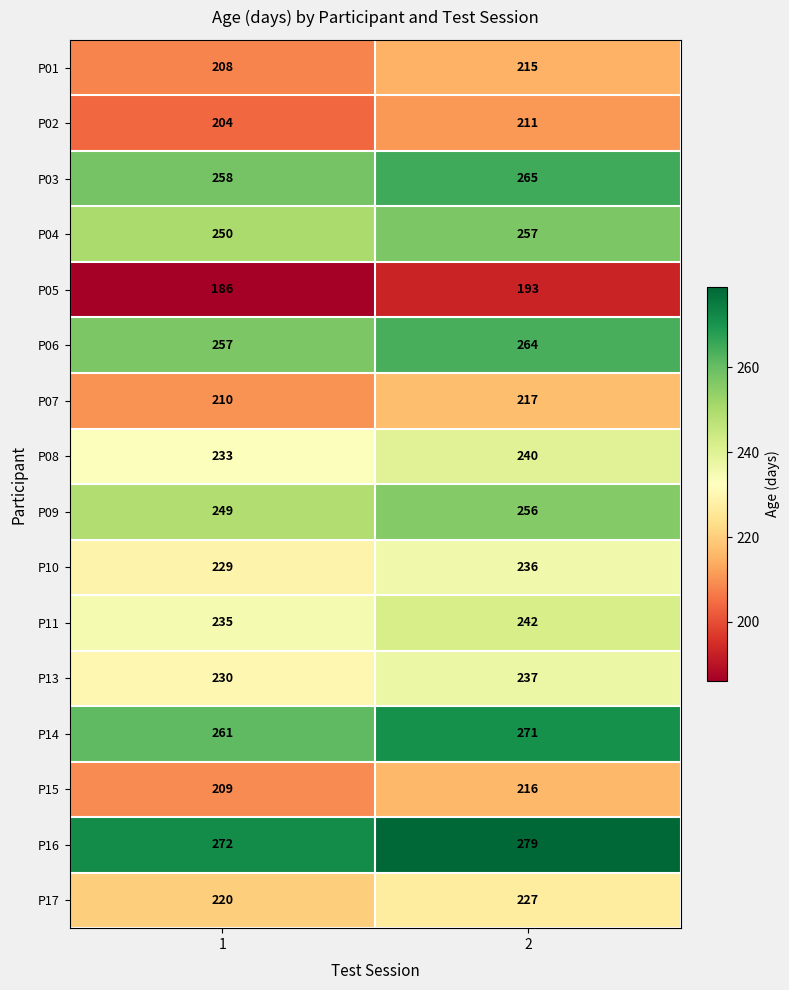

What is the sum of all P02 values?

415